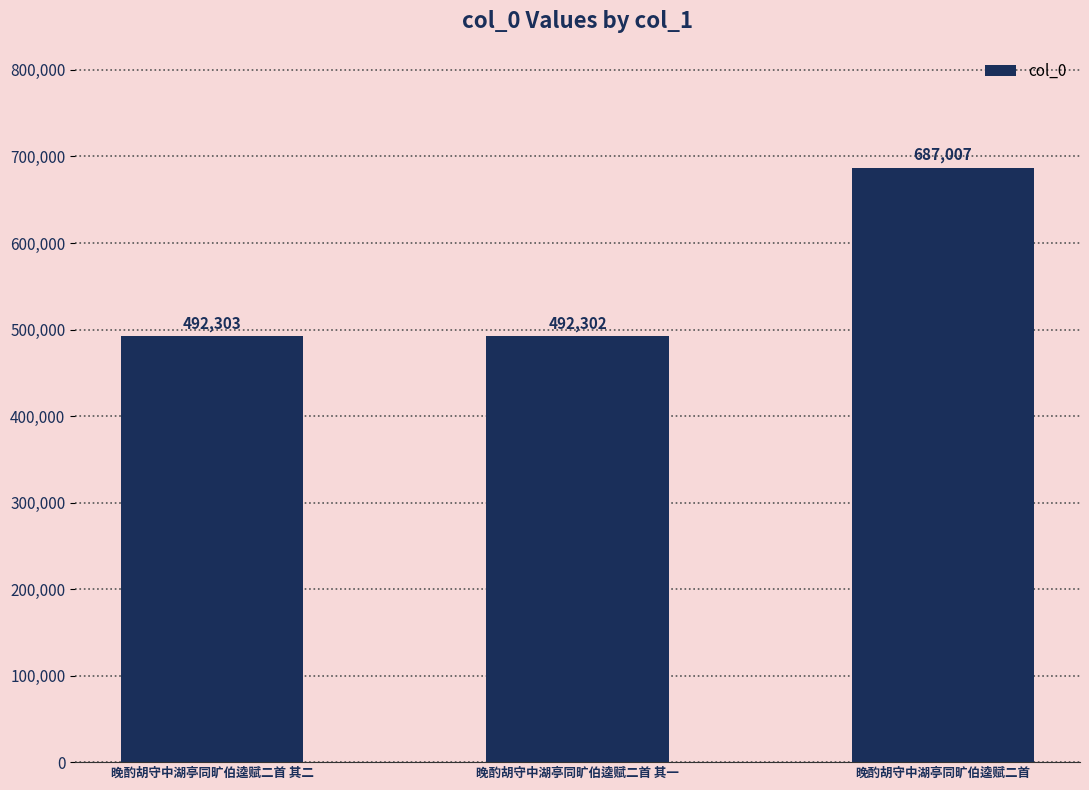

Does the chart contain stacked bars?

No